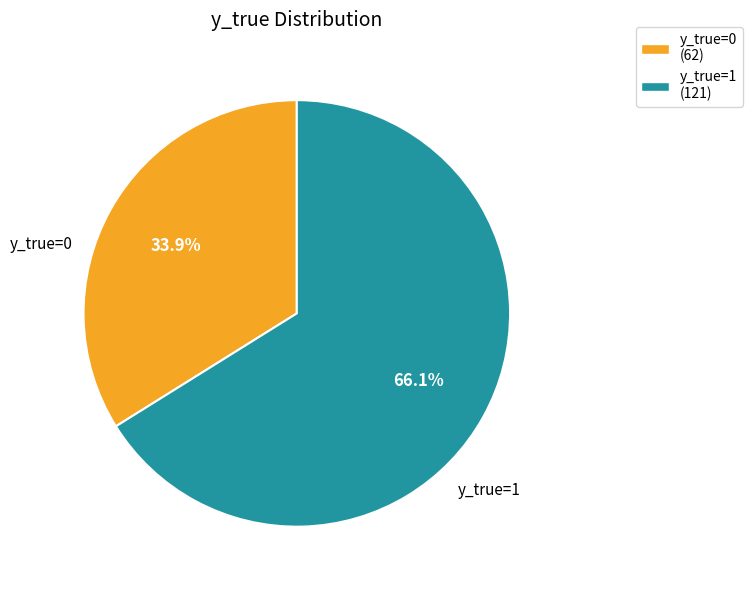

Rank the categories by value from lowest to highest.

y_true=0, y_true=1